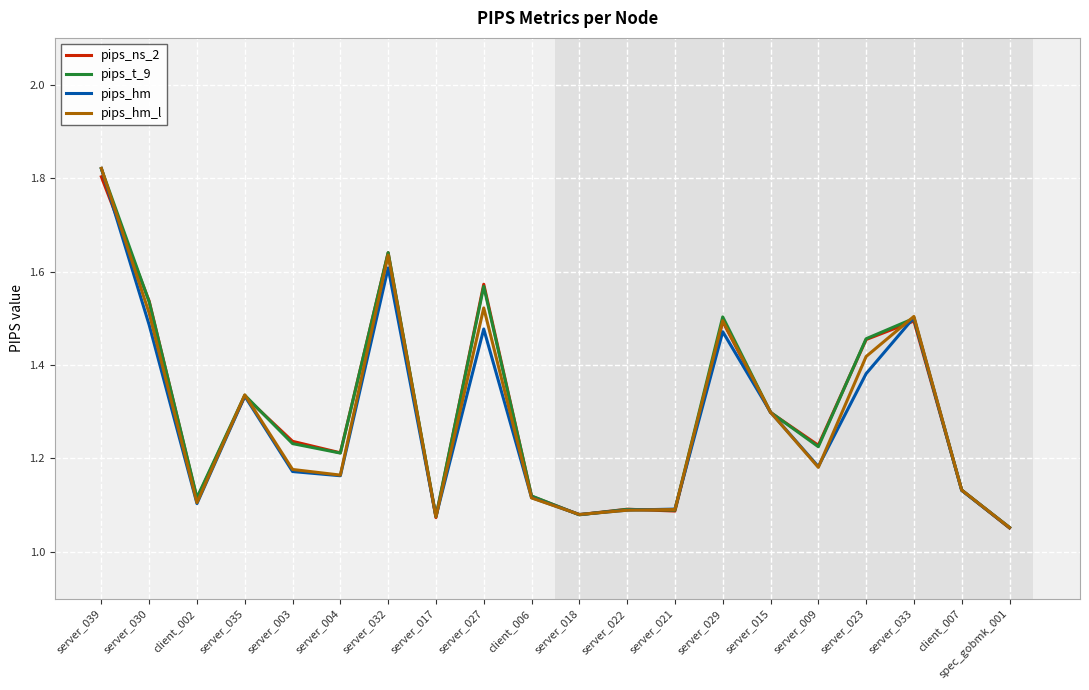

What is the total value across all series at server_035?

5.3